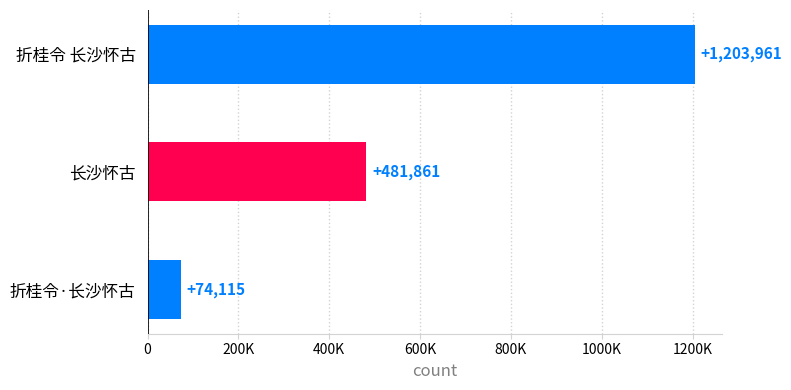

Rank the categories by value from highest to lowest.

折桂令 长沙怀古, 长沙怀古, 折桂令·长沙怀古